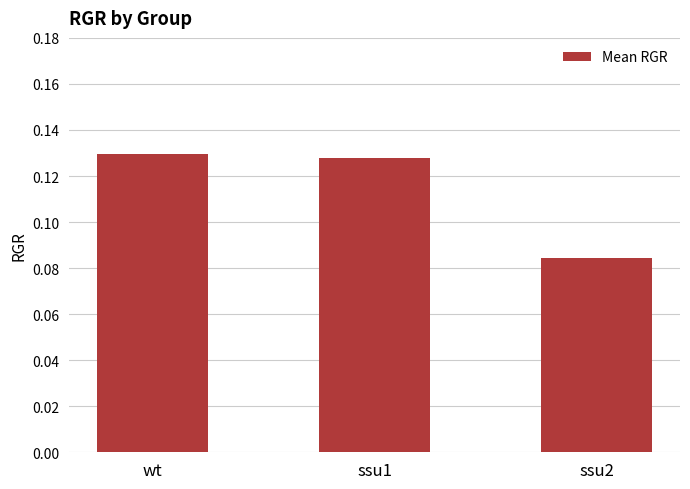

At which category does the chart reach its peak across all series?

wt